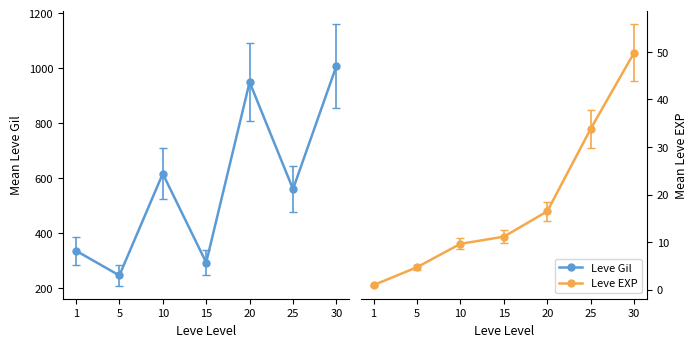

The Leve Gil series shows 294.0 at 15. True or false?

True